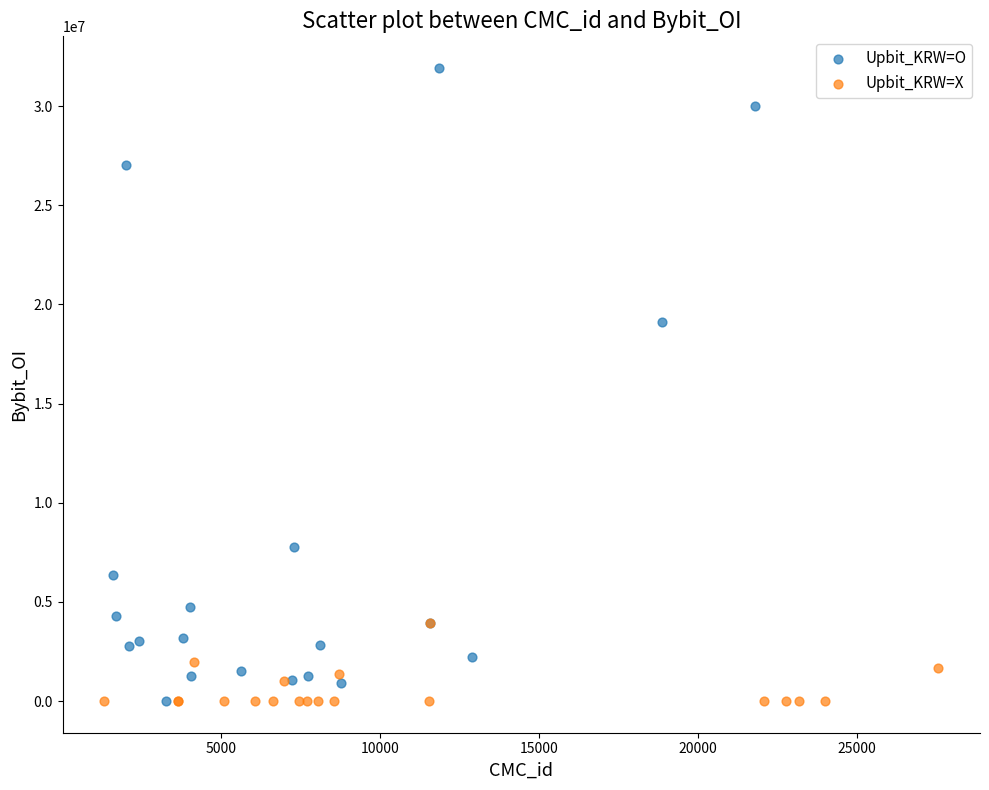

Which series contains the highest Y value?

Upbit_KRW=O